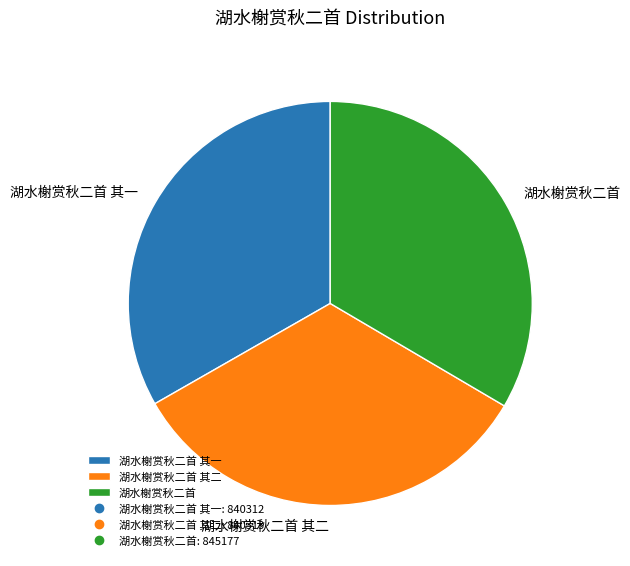

Combined, do 湖水榭赏秋二首 and 湖水榭赏秋二首 其二 account for over 50%?

Yes